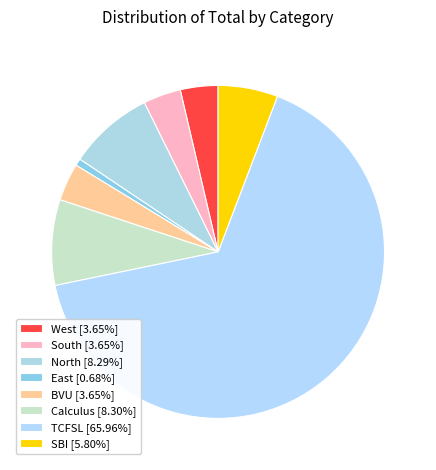

What is the change in value from East to BVU?

+253